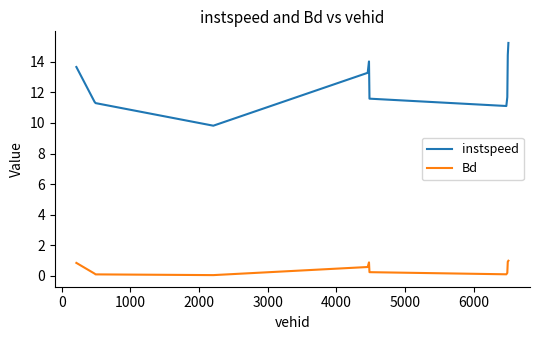

True or false: instspeed and Bd intersect in this chart.

False